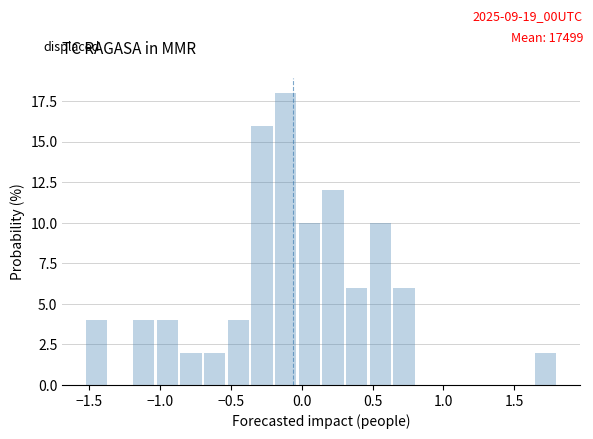

Around what value on the x-axis is the tallest bar? Give the approximate position of its centre, as read against the axis.

-0.10